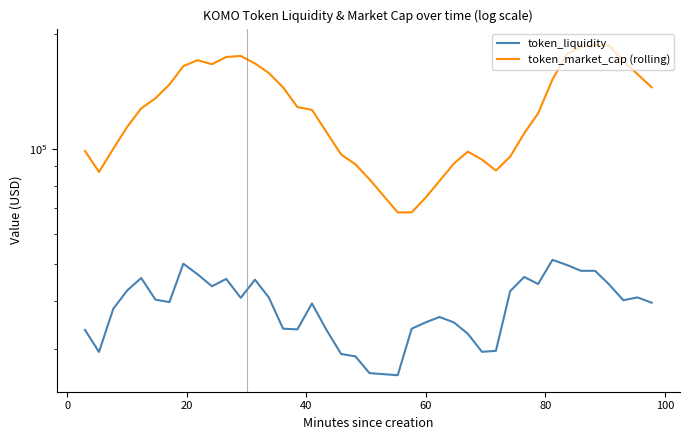

How many values in the token_liquidity series exceed 40151?

20